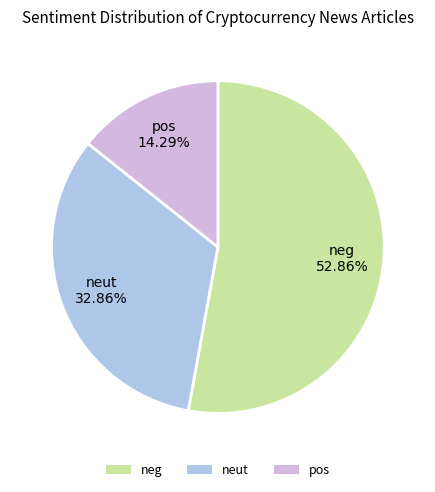

Does neg account for over 50% of the chart?

Yes